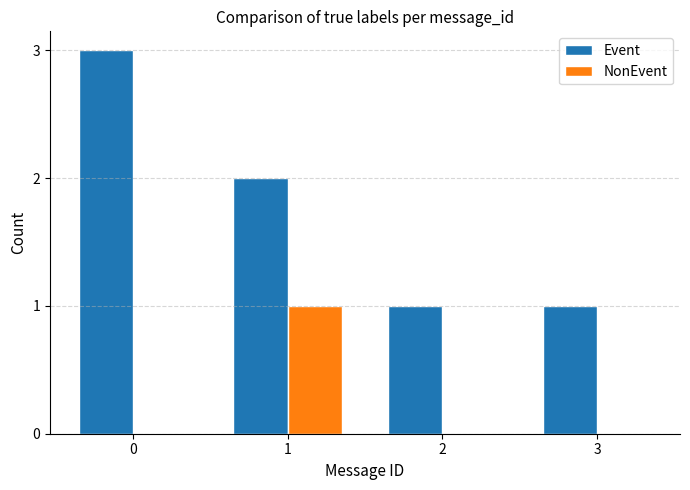

Are the bars horizontal?

No